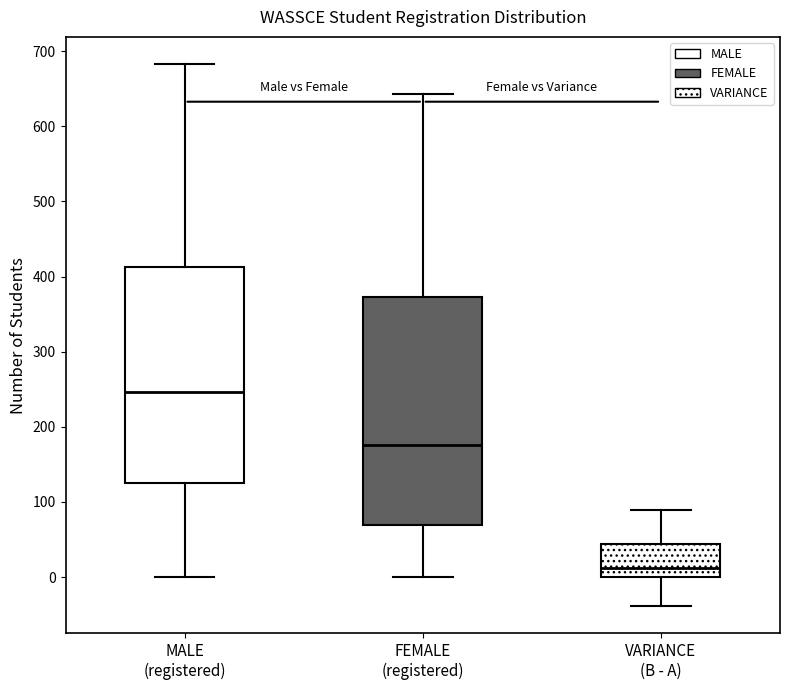

Where does the lower whisker of the box for FEMALE (registered) end on the y-axis? The values are not printed on the chart, so give them approximately, as read against the axis.

0